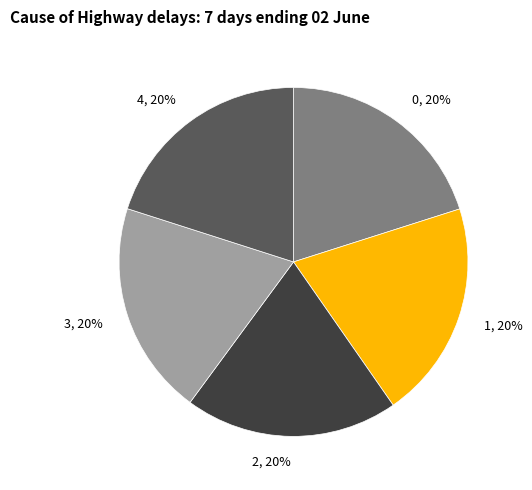

Is 2 the majority of the pie?

No